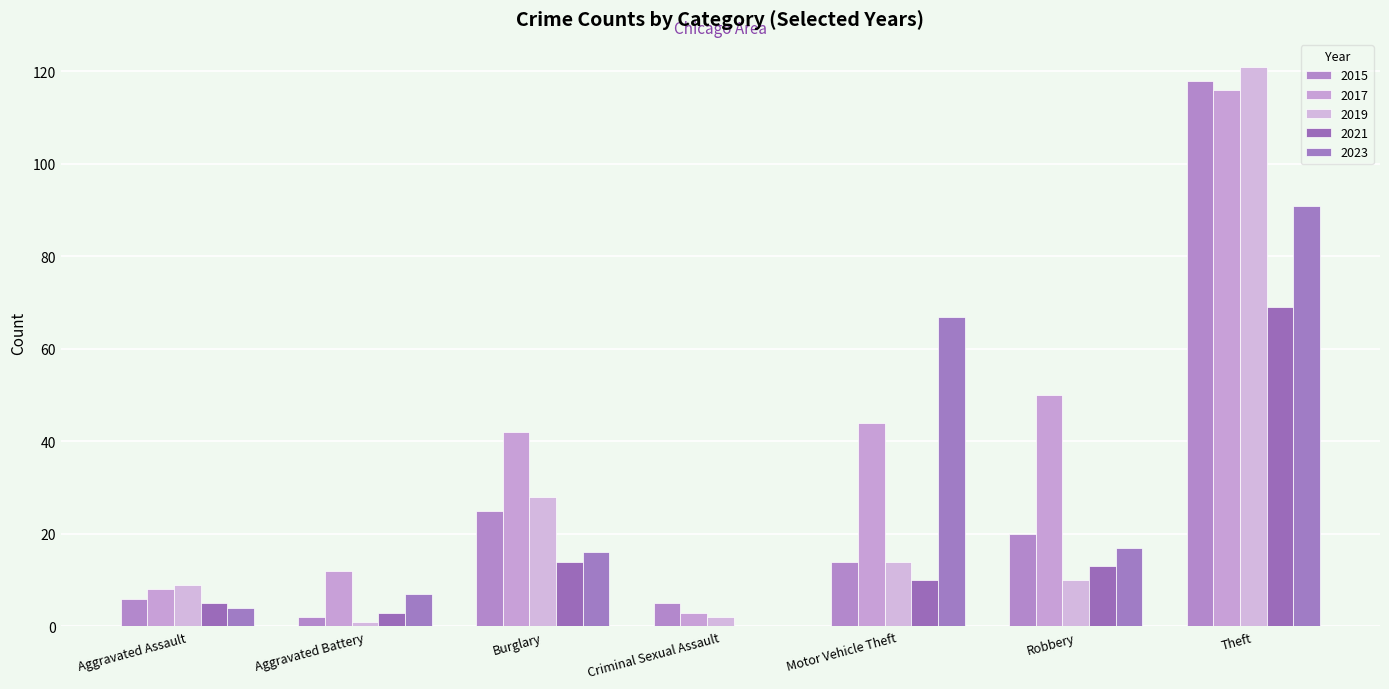

Is it true that 2023 equals 91 at Theft?

True